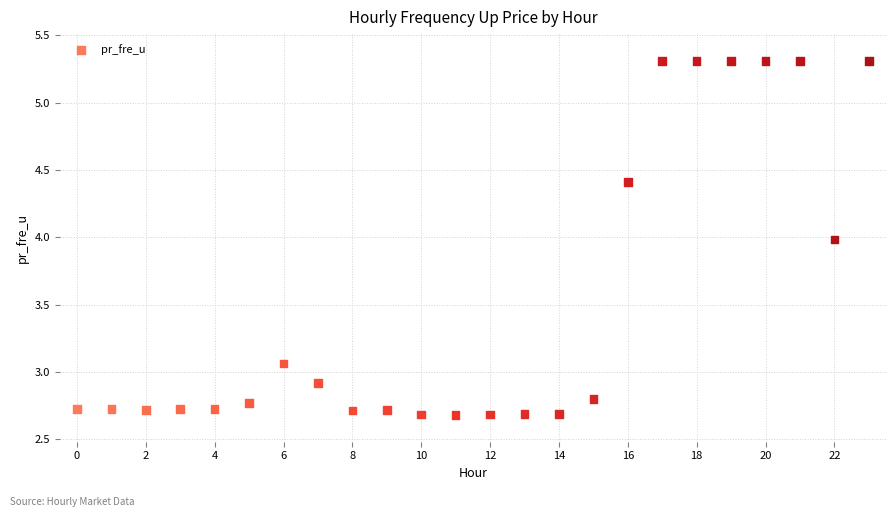

What is the range of Y values (max minus min)?

2.6